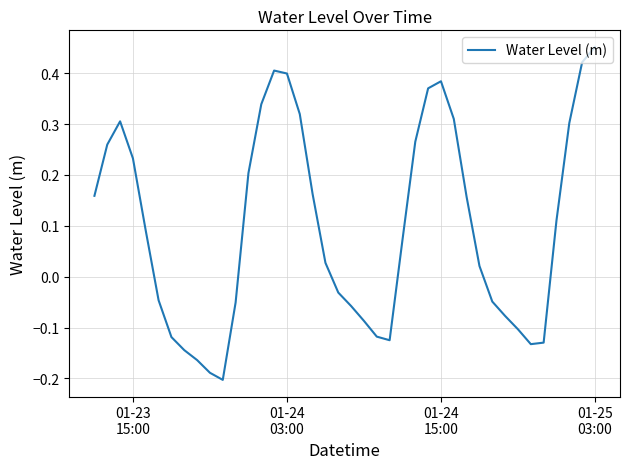

What is the difference between the maximum and minimum values?

0.7